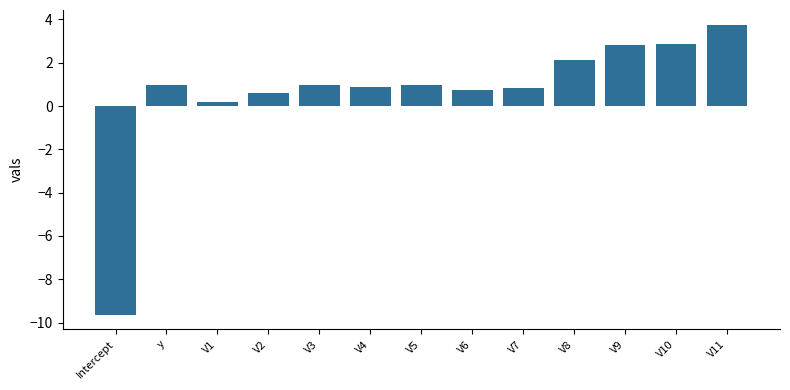

Reading left to right, transcribe all the data shown in this chart.

-9.6	1.0	0.2	0.6	1.0	0.9	1.0	0.8	0.8	2.1	2.8	2.9	3.8